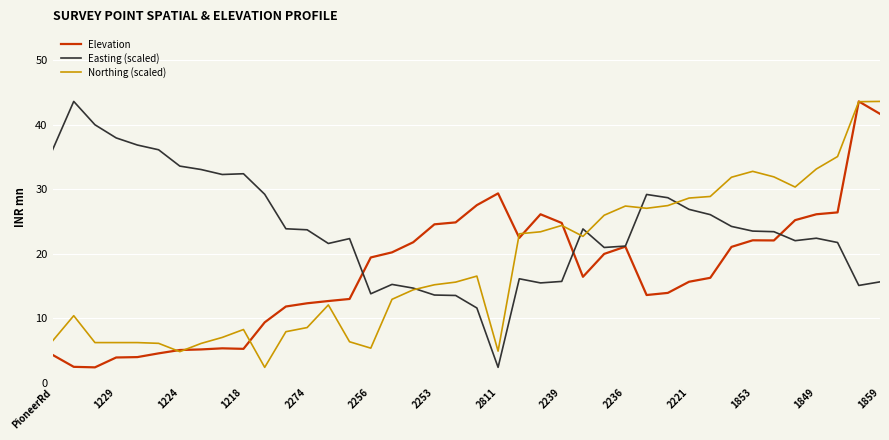

What is the lowest value of the Easting (scaled) series?

2.4